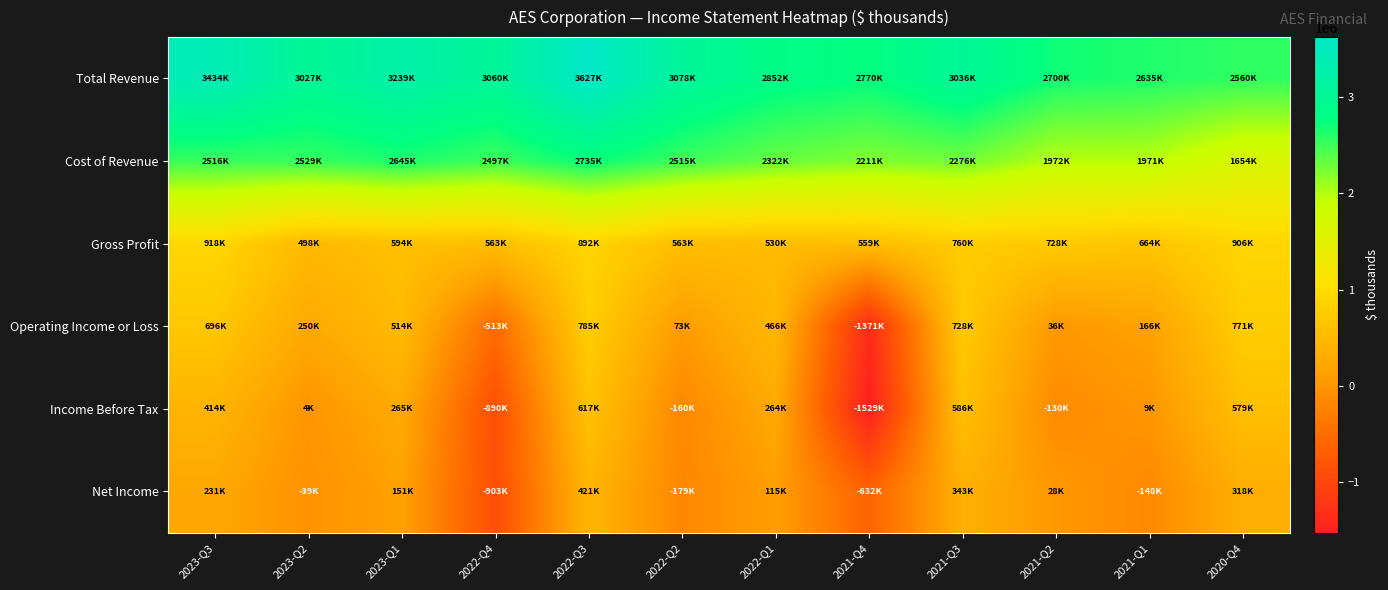

Which label corresponds to the largest value in the chart?

2022-Q3